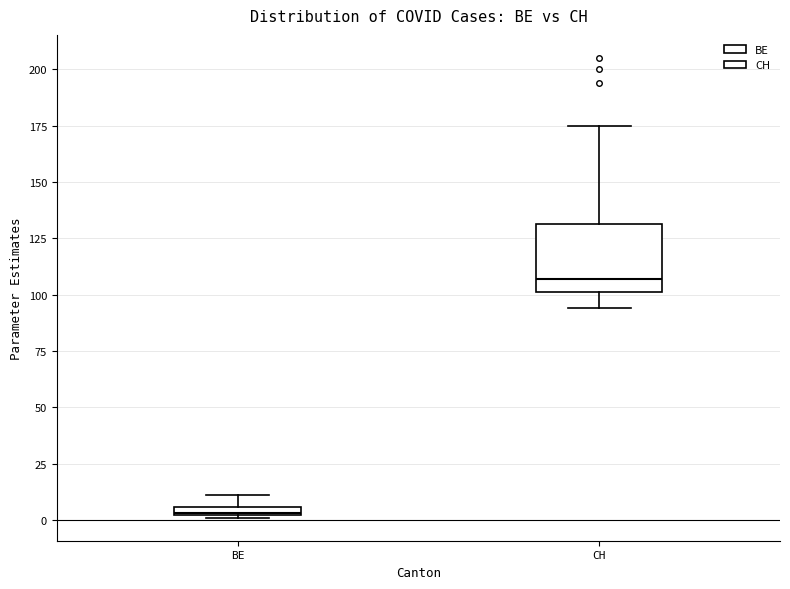

Which box is the tallest, from its lower edge to its upper edge?

CH